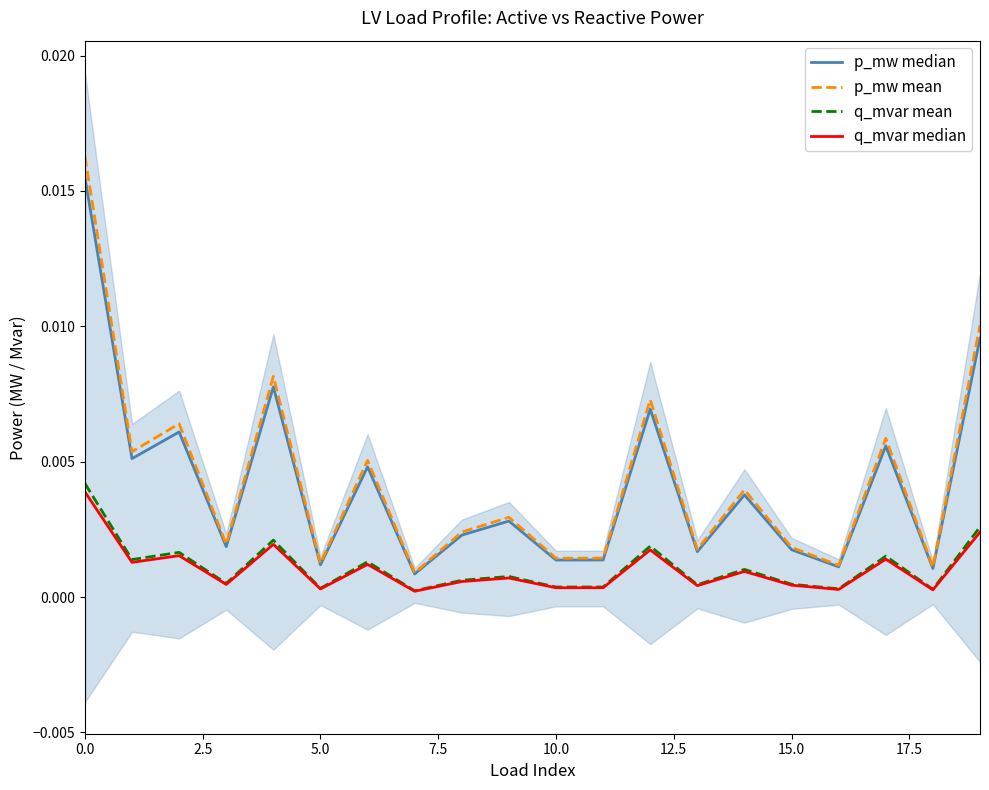

What position from the right is 14?

6